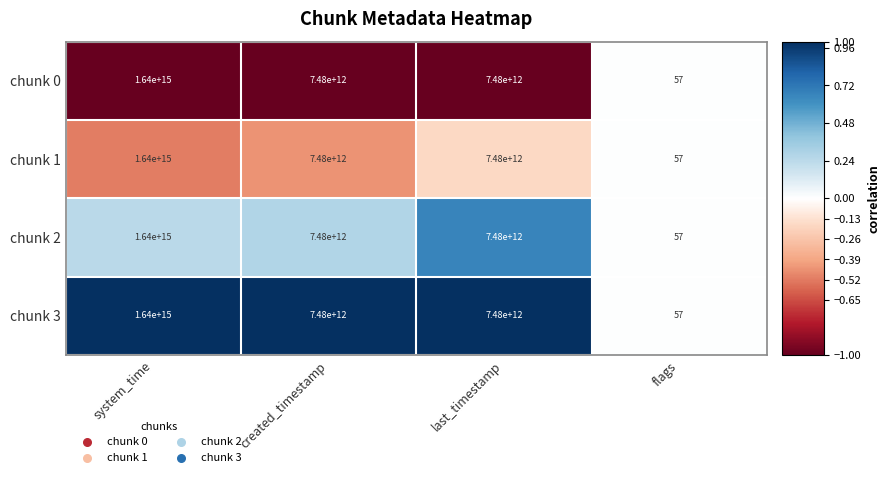

The chunk 1 series shows 2219643524501302 at system_time. True or false?

False